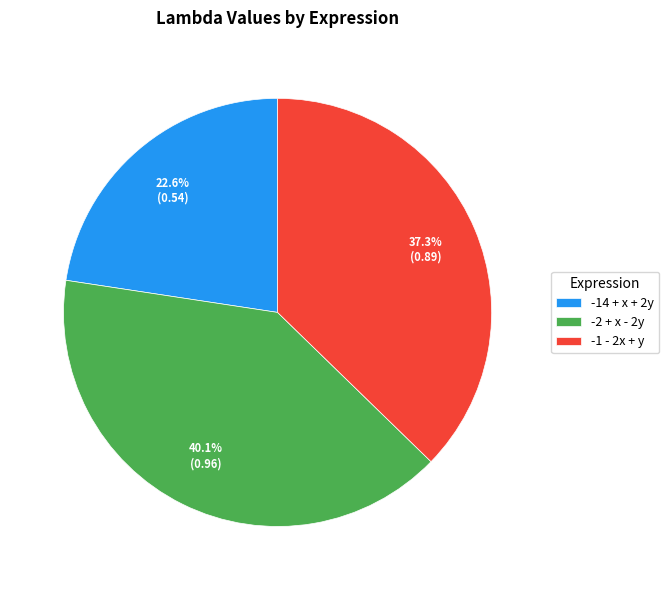

What is the smallest slice in the pie chart?

-14 + x + 2y